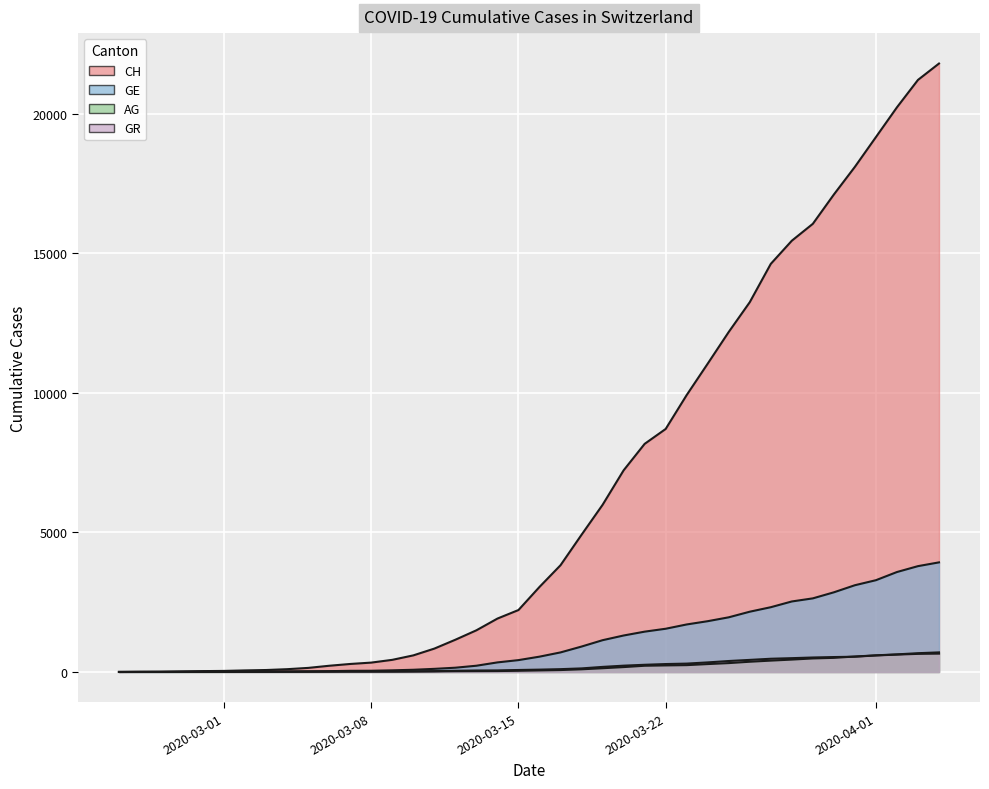

Reading right to left, what are all the values shown in this chart?

CH: 2020-04-04=21806	2020-04-03=21219	2020-04-02=20237	2020-04-01=19170	2020-03-31=18104	2020-03-30=17112	2020-03-29=16062	2020-03-28=15456	2020-03-27=14626	2020-03-26=13253	2020-03-25=12186	2020-03-24=11050	2020-03-23=9925	2020-03-22=8709	2020-03-21=8175	2020-03-20=7226	2020-03-19=5990	2020-03-18=4918	2020-03-17=3826	2020-03-16=3048	2020-03-15=2220	2020-03-14=1914	2020-03-13=1494	2020-03-12=1156	2020-03-11=838	2020-03-10=595	2020-03-09=435	2020-03-08=336	2020-03-07=287	2020-03-06=223	2020-03-05=146	2020-03-04=100	2020-03-03=70	2020-03-02=56	2020-03-01=38	2020-02-29=31	2020-02-28=19	2020-02-27=9	2020-02-26=5	2020-02-25=0
GE: 2020-04-04=3928	2020-04-03=3793	2020-04-02=3582	2020-04-01=3289	2020-03-31=3109	2020-03-30=2855	2020-03-29=2638	2020-03-28=2527	2020-03-27=2321	2020-03-26=2160	2020-03-25=1959	2020-03-24=1820	2020-03-23=1703	2020-03-22=1549	2020-03-21=1445	2020-03-20=1307	2020-03-19=1139	2020-03-18=911	2020-03-17=701	2020-03-16=549	2020-03-15=425	2020-03-14=343	2020-03-13=224	2020-03-12=153	2020-03-11=112	2020-03-10=79	2020-03-09=59	2020-03-08=44	2020-03-07=42	2020-03-06=29	2020-03-05=20	2020-03-04=15	2020-03-03=13	2020-03-02=10	2020-03-01=9	2020-02-29=8	2020-02-28=4	2020-02-27=1	2020-02-26=1	2020-02-25=0
AG: 2020-04-04=702	2020-04-03=673	2020-04-02=631	2020-04-01=596	2020-03-31=554	2020-03-30=506	2020-03-29=485	2020-03-28=444	2020-03-27=407	2020-03-26=367	2020-03-25=318	2020-03-24=283	2020-03-23=245	2020-03-22=235	2020-03-21=223	2020-03-20=175	2020-03-19=134	2020-03-18=96	2020-03-17=69	2020-03-16=56	2020-03-15=43	2020-03-14=33	2020-03-13=30	2020-03-12=27	2020-03-11=20	2020-03-10=18	2020-03-09=15	2020-03-08=14	2020-03-07=14	2020-03-06=12	2020-03-05=11	2020-03-04=10	2020-03-03=7	2020-03-02=7	2020-03-01=4	2020-02-29=3	2020-02-28=1	2020-02-27=1	2020-02-26=1	2020-02-25=0
GR: 2020-04-04=657	2020-04-03=649	2020-04-02=622	2020-04-01=592	2020-03-31=547	2020-03-30=535	2020-03-29=519	2020-03-28=495	2020-03-27=474	2020-03-26=433	2020-03-25=393	2020-03-24=343	2020-03-23=300	2020-03-22=284	2020-03-21=258	2020-03-20=226	2020-03-19=182	2020-03-18=128	2020-03-17=101	2020-03-16=84	2020-03-15=71	2020-03-14=56	2020-03-13=53	2020-03-12=43	2020-03-11=31	2020-03-10=22	2020-03-09=18	2020-03-08=18	2020-03-07=17	2020-03-06=16	2020-03-05=14	2020-03-04=12	2020-03-03=9	2020-03-02=9	2020-03-01=6	2020-02-29=6	2020-02-28=6	2020-02-27=2	2020-02-26=2	2020-02-25=0